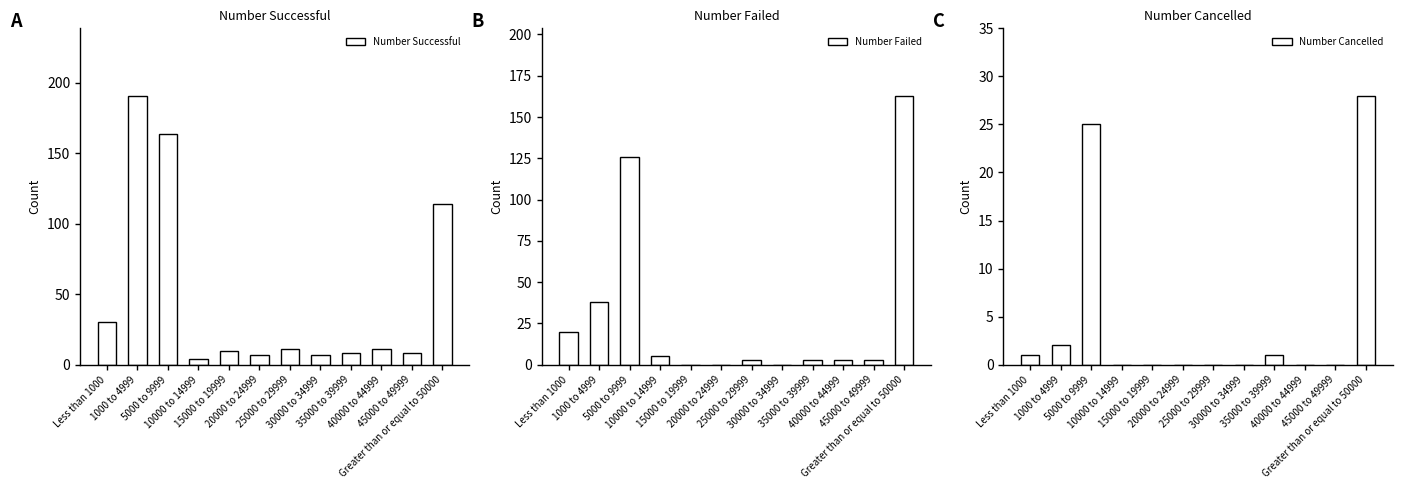

How many values in the Number Failed series exceed 3?

5